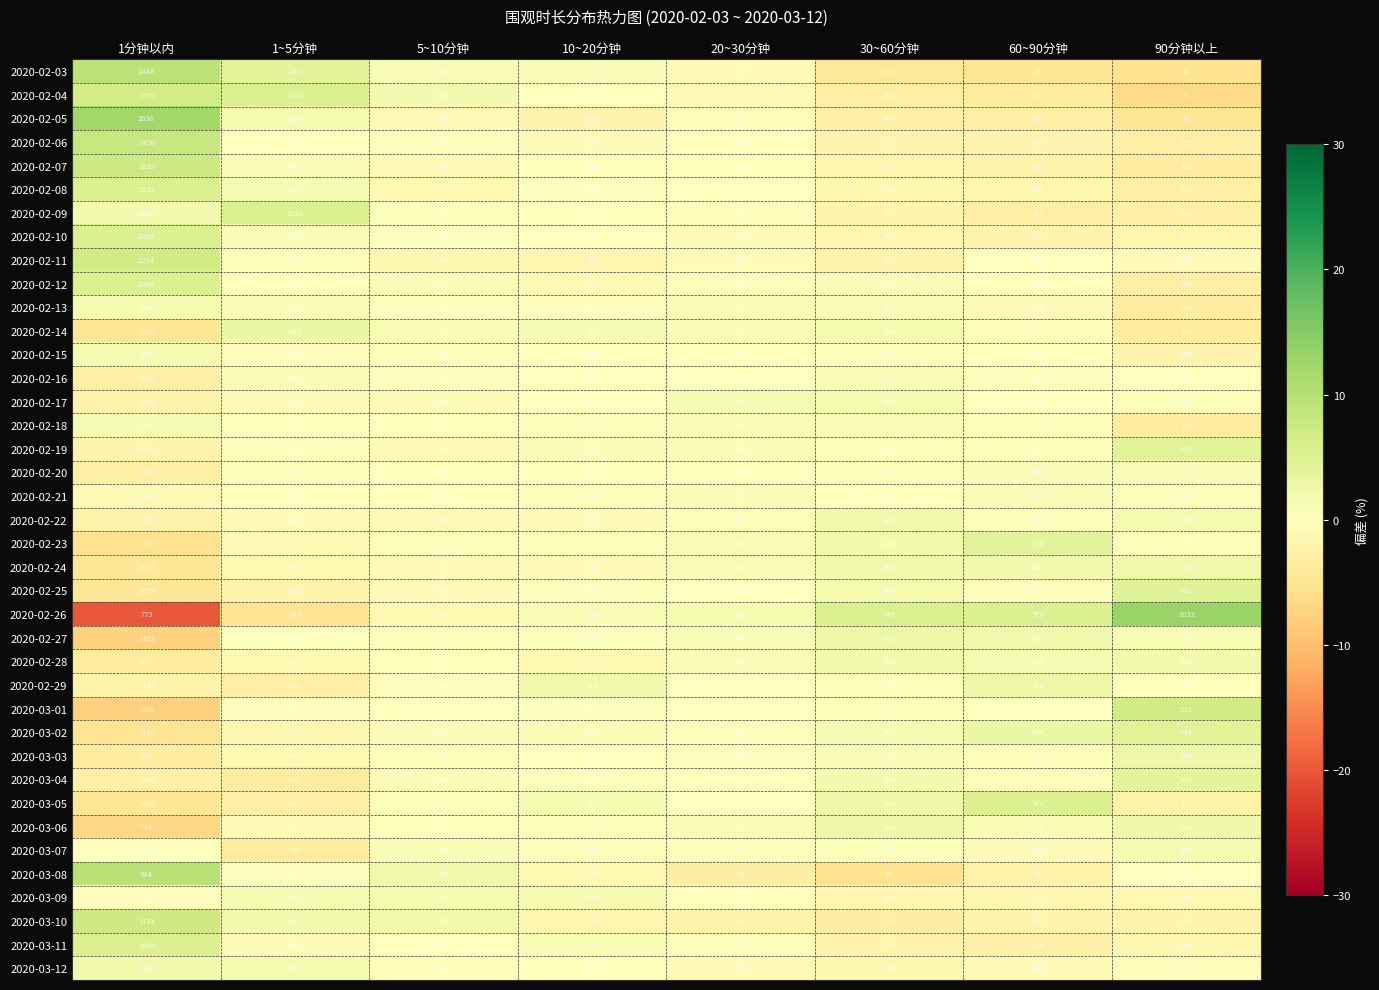

The 2020-02-04 series shows 5 at 90分钟以上. True or false?

True